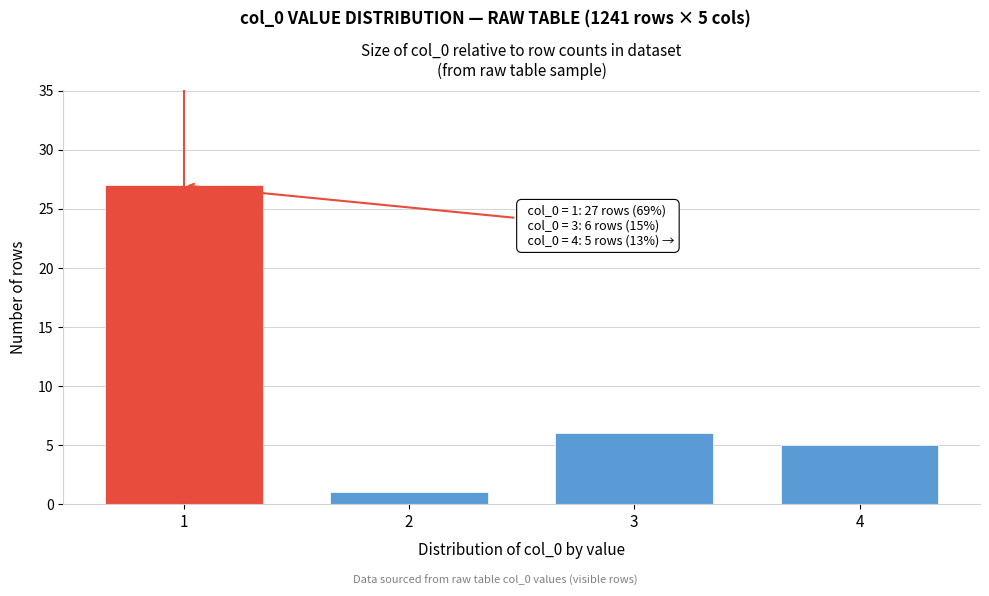

Reading left to right, transcribe all the data shown in this chart.

27	1	6	5